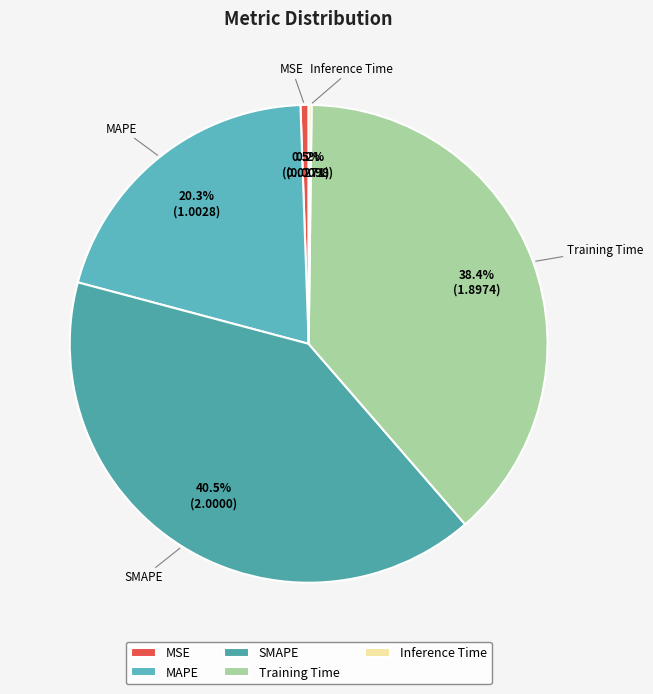

Which slice is the largest?

SMAPE